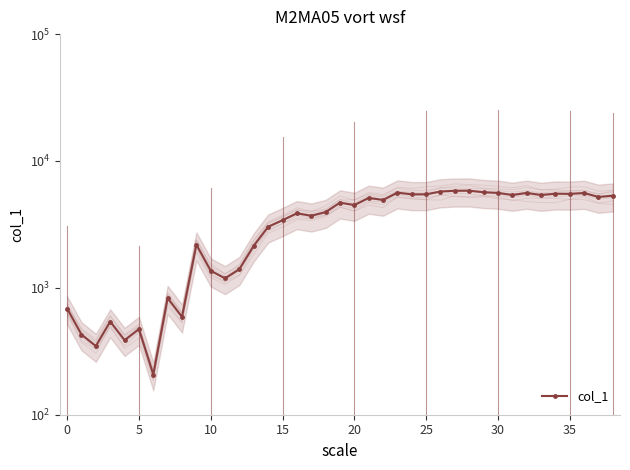

What is the greatest value displayed?

5831.1